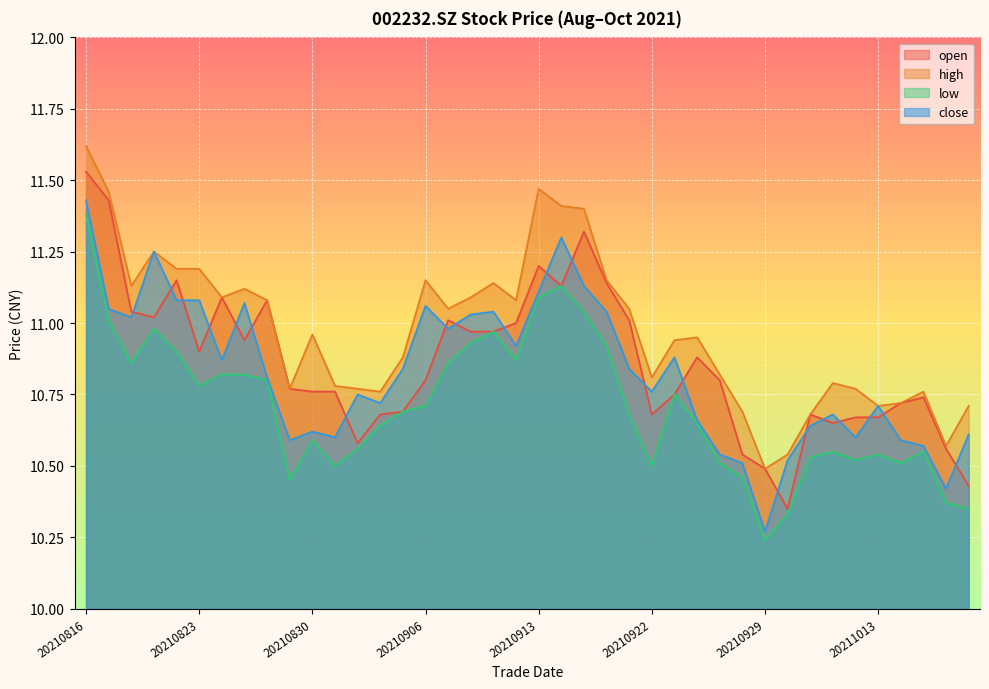

What are all the series names shown in the legend?

open, high, low, close